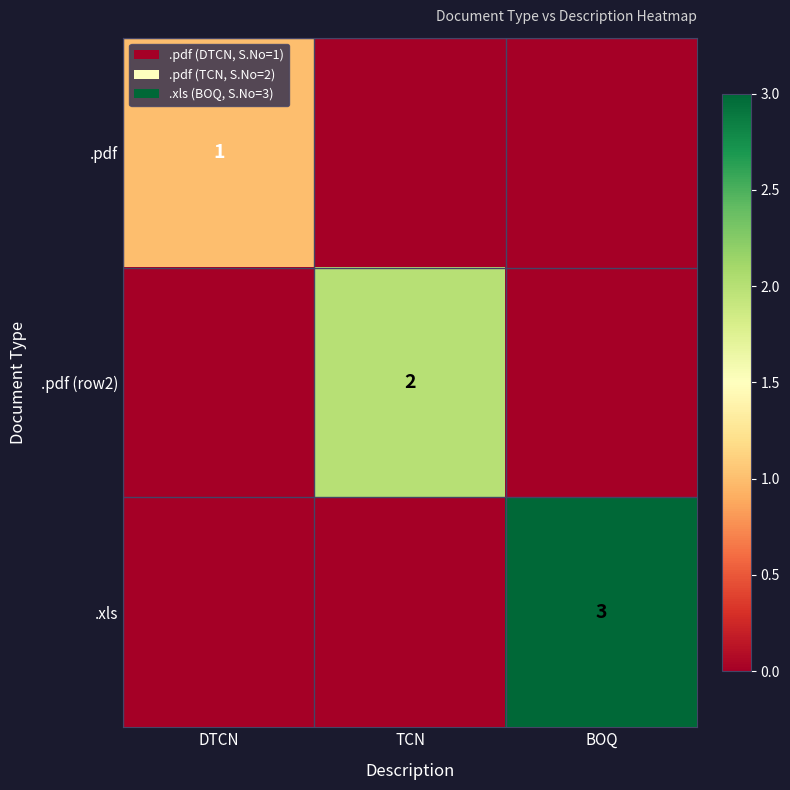

True or false: .xls has a value of 4 at BOQ.

False